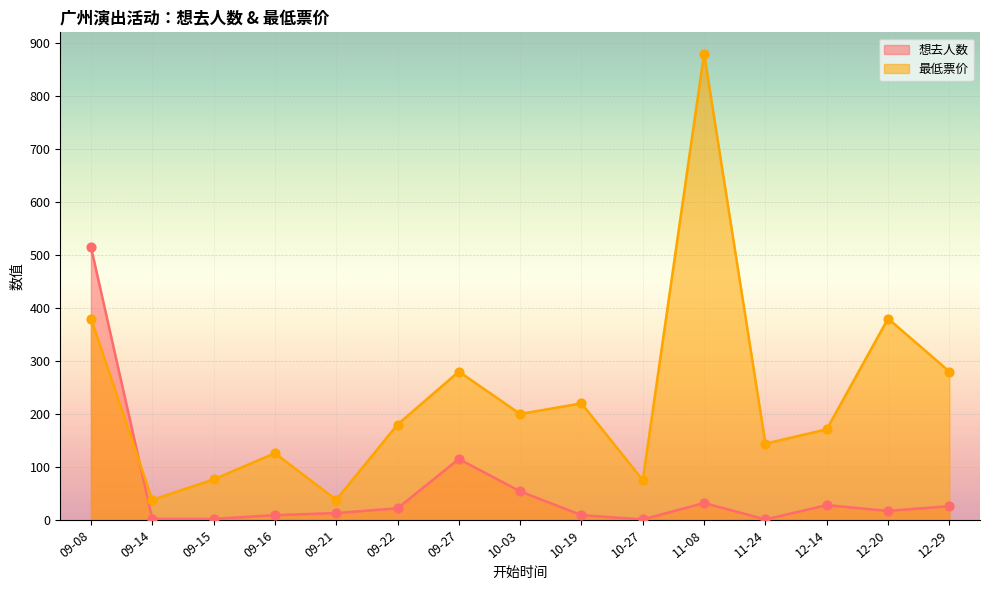

Is the value of 最低票价 at 09-15 greater than the value of 想去人数 at 10-27?

Yes